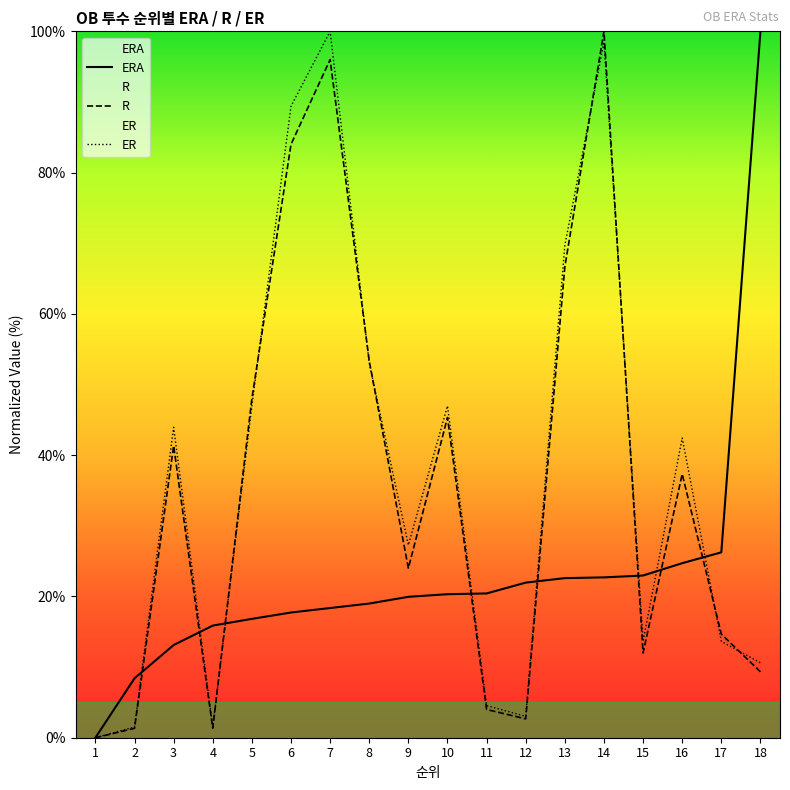

True or false: R has a value of 171.0 at 7.

False